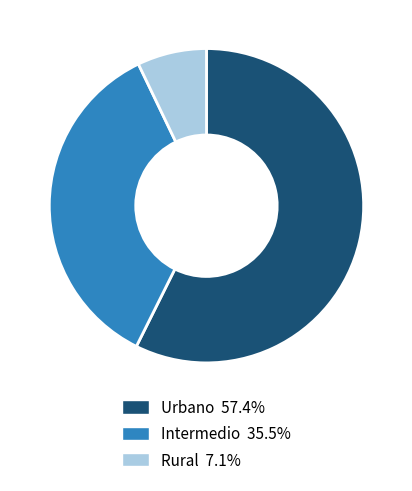

The Intermedio slice represents 36% of the pie. True or false?

True